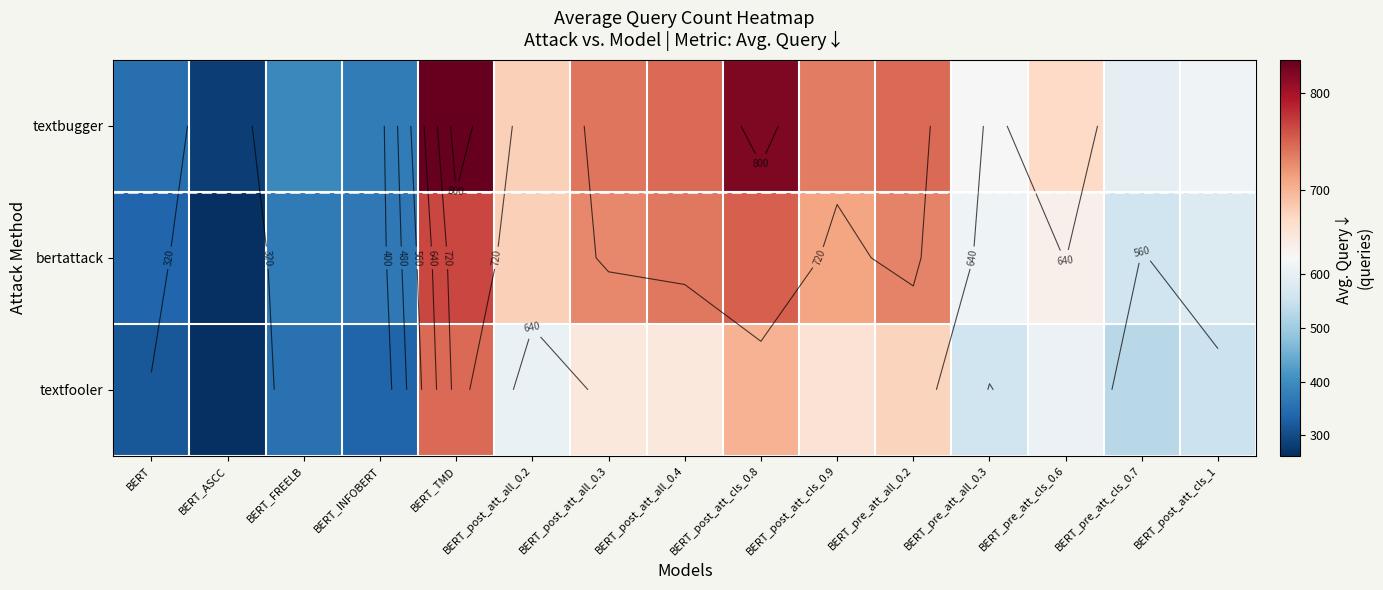

The value of textbugger at BERT_ASCC is 402.0. True or false?

False